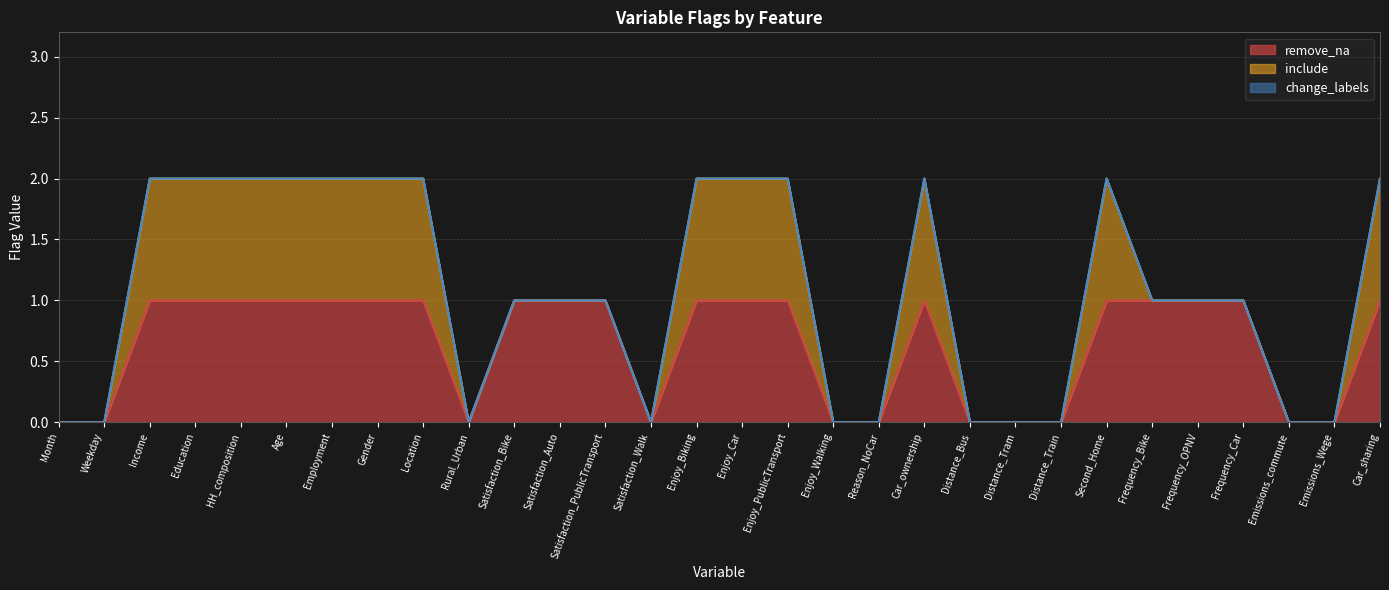

What is the label of the 11th point from the left?

Satisfaction_Bike